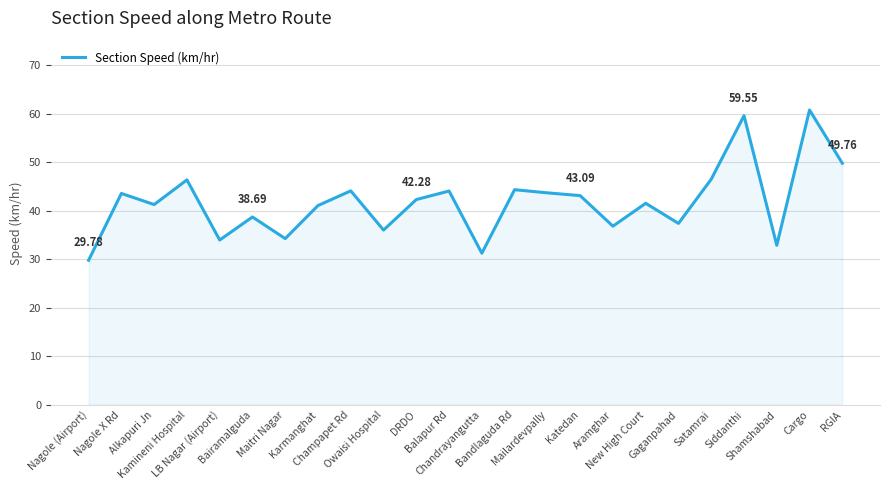

What is the difference between the values at Kamineni Hospital and Mailardevpally?

2.7